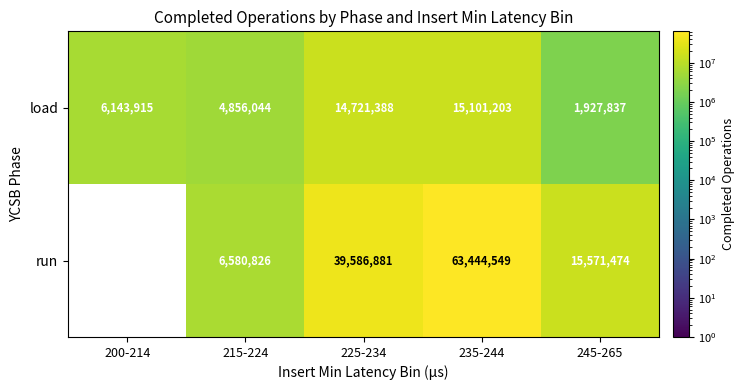

Is the value of load at 215-224 greater than the value of run at 225-234?

No